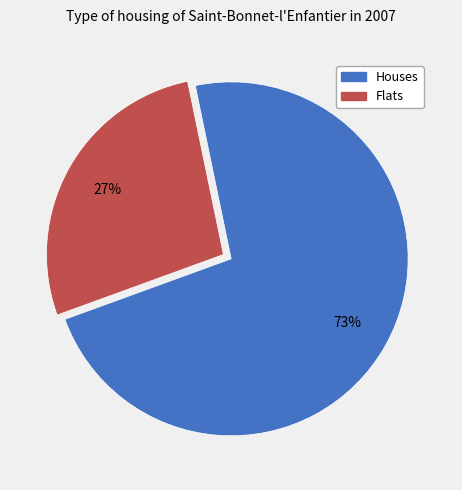

Is Flats the majority of the pie?

No